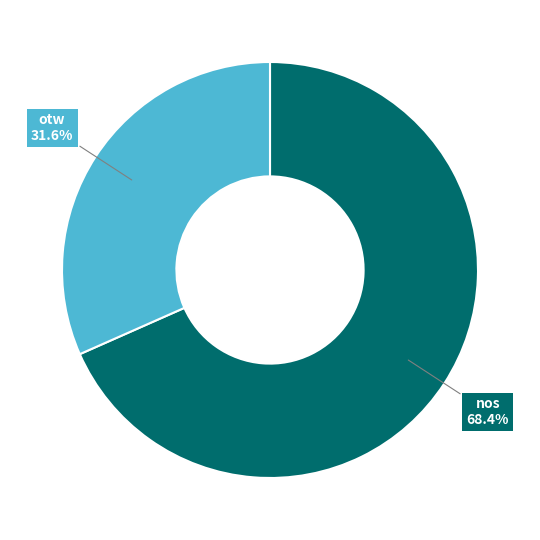

Rank the categories by value from highest to lowest.

nos, otw